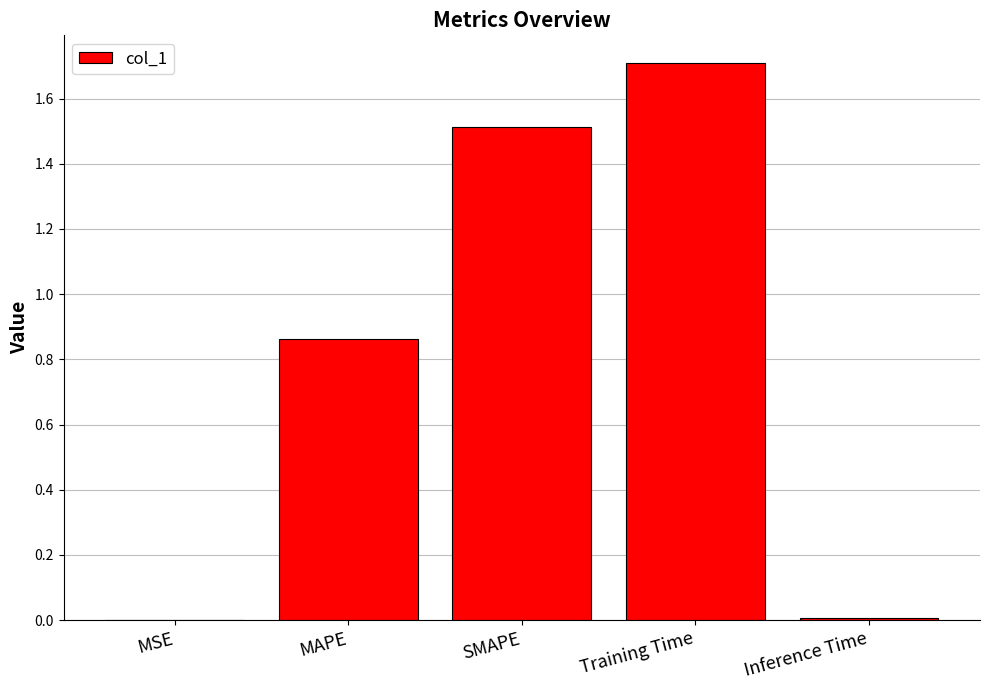

Between SMAPE and Inference Time, which is larger?

SMAPE